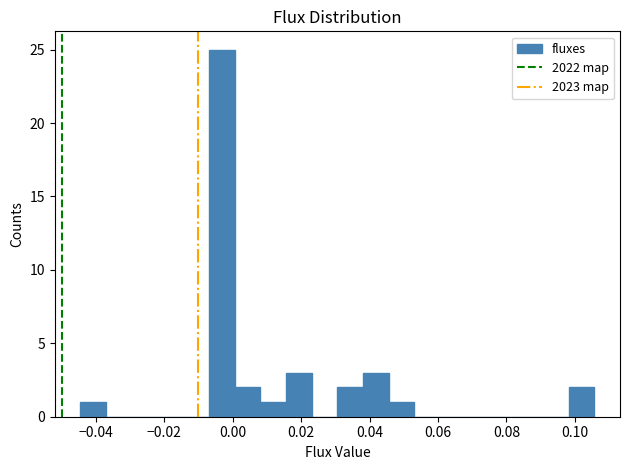

Read against the x-axis, roughly where is the centre of the tallest bar?

-0.004